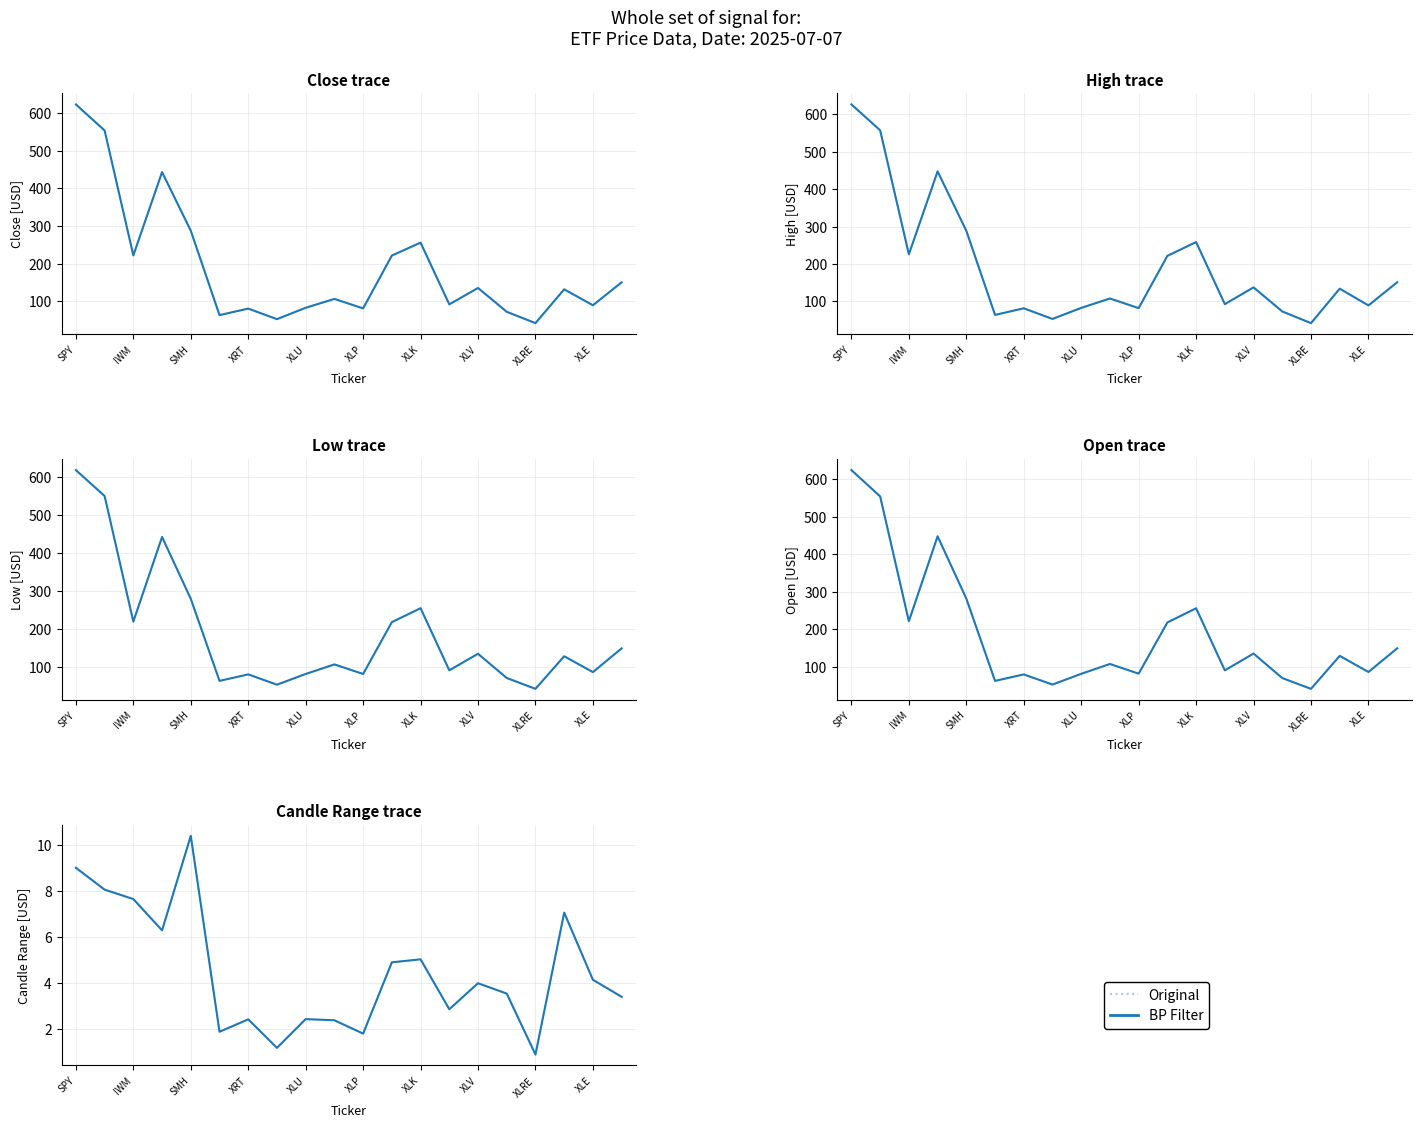

What are all the series names shown in the legend?

Original, BP Filter